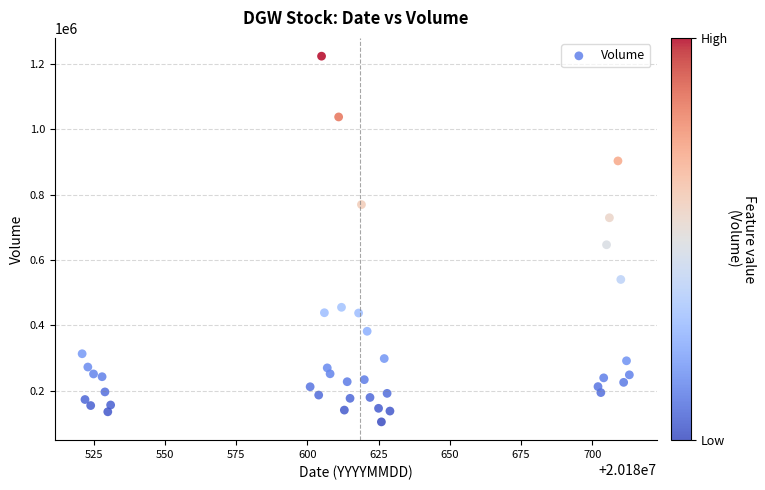

What Y value in the scatter plot is closest to 664040?

646540